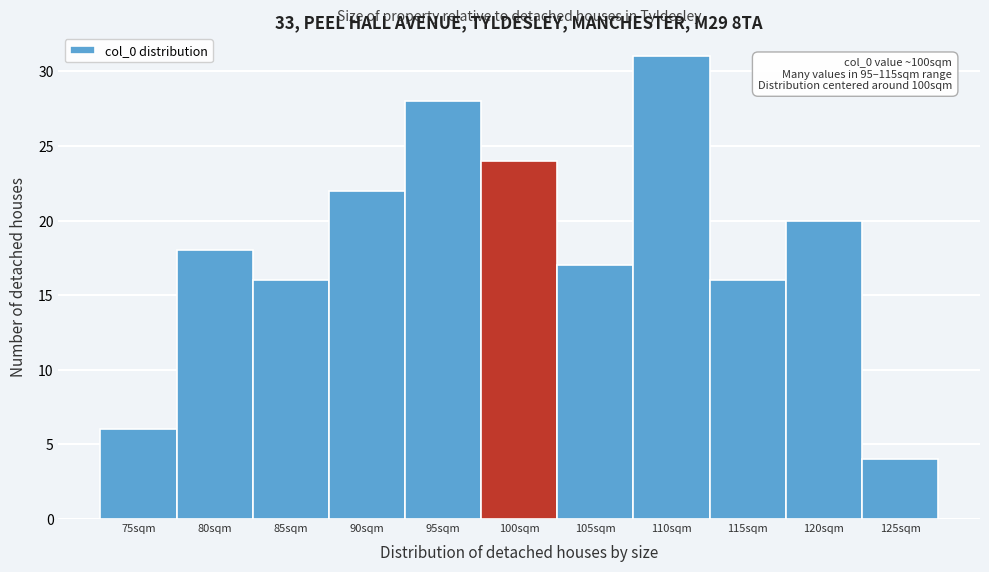

Reading left to right, list all the values displayed in this chart.

75sqm=6	80sqm=18	85sqm=16	90sqm=22	95sqm=28	100sqm=24	105sqm=17	110sqm=31	115sqm=16	120sqm=20	125sqm=4